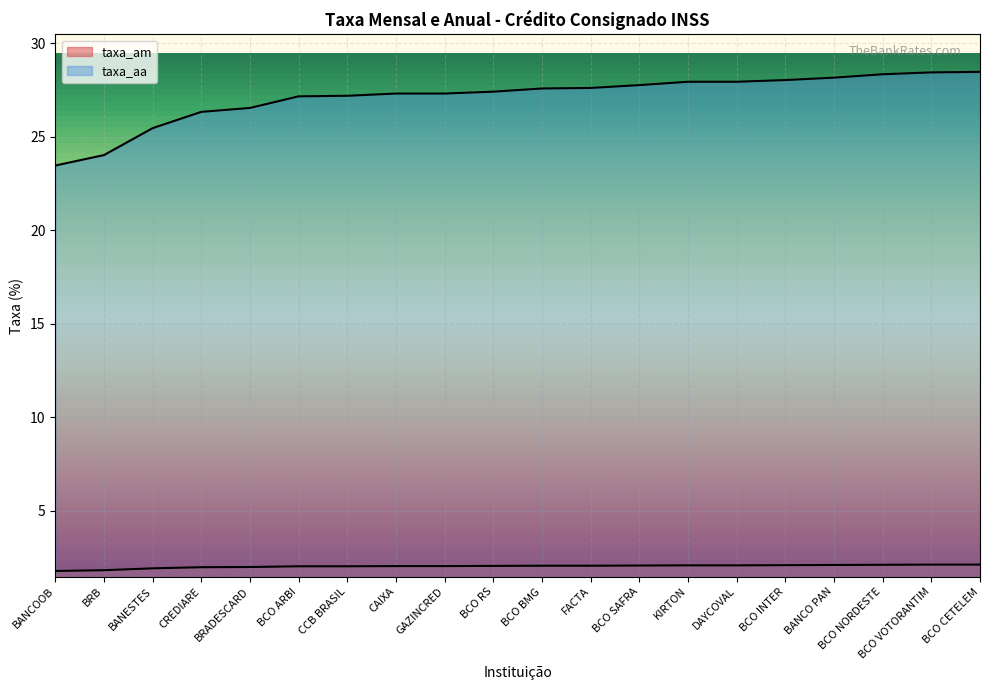

List the series in order of their overall mean, highest first.

taxa_aa, taxa_am